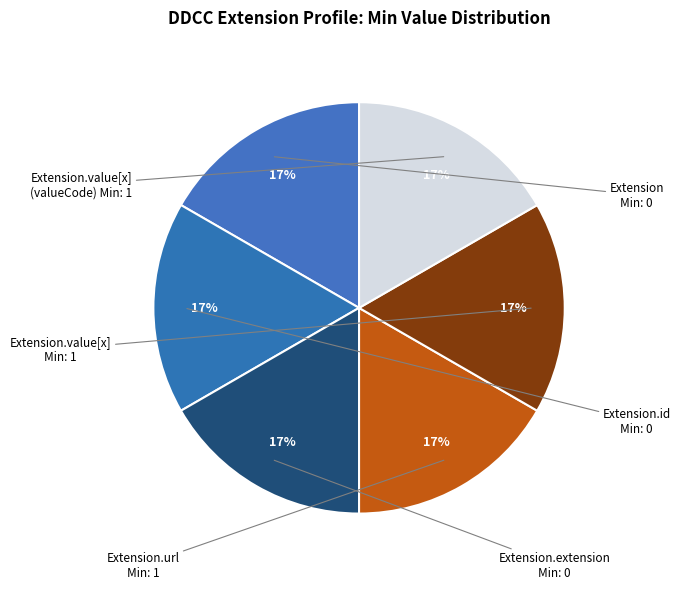

How many segments does this pie chart have?

6